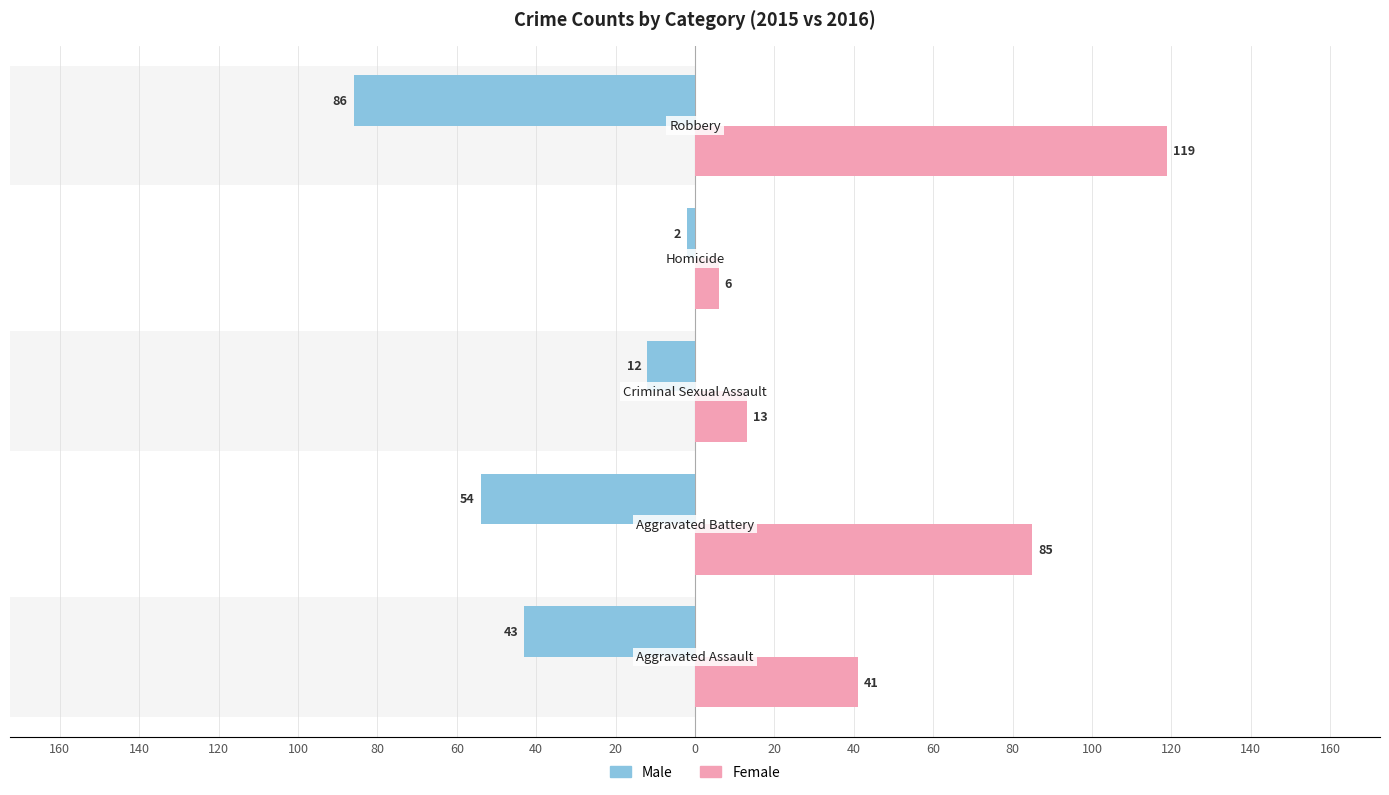

The Male series shows -17 at 120. True or false?

False